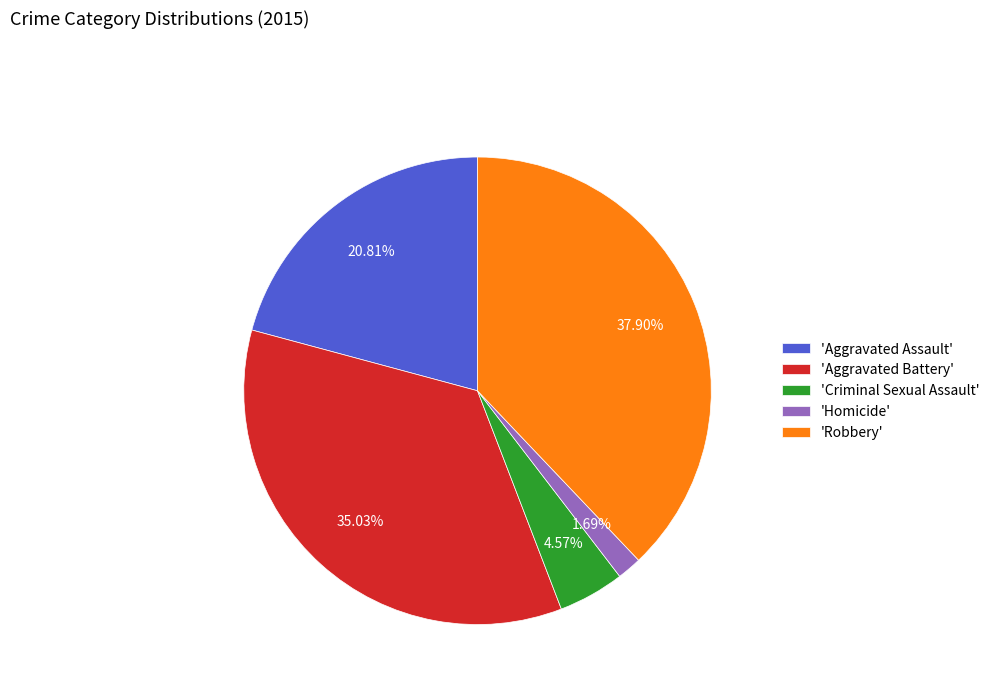

Does any single category account for the majority?

No